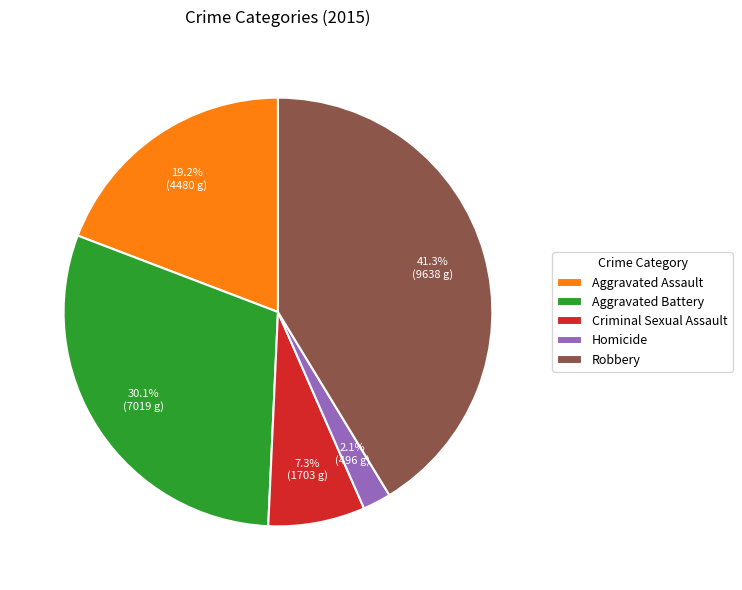

To the nearest percent, what is the difference between the largest and smallest slice percentages?

39%